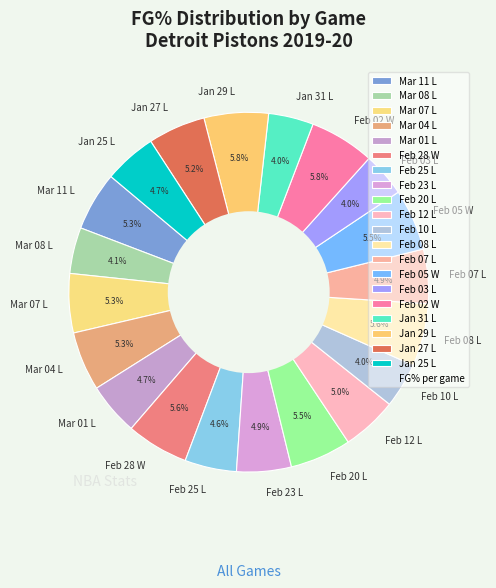

Is it true that Mar 07 L is 1% of the pie?

False